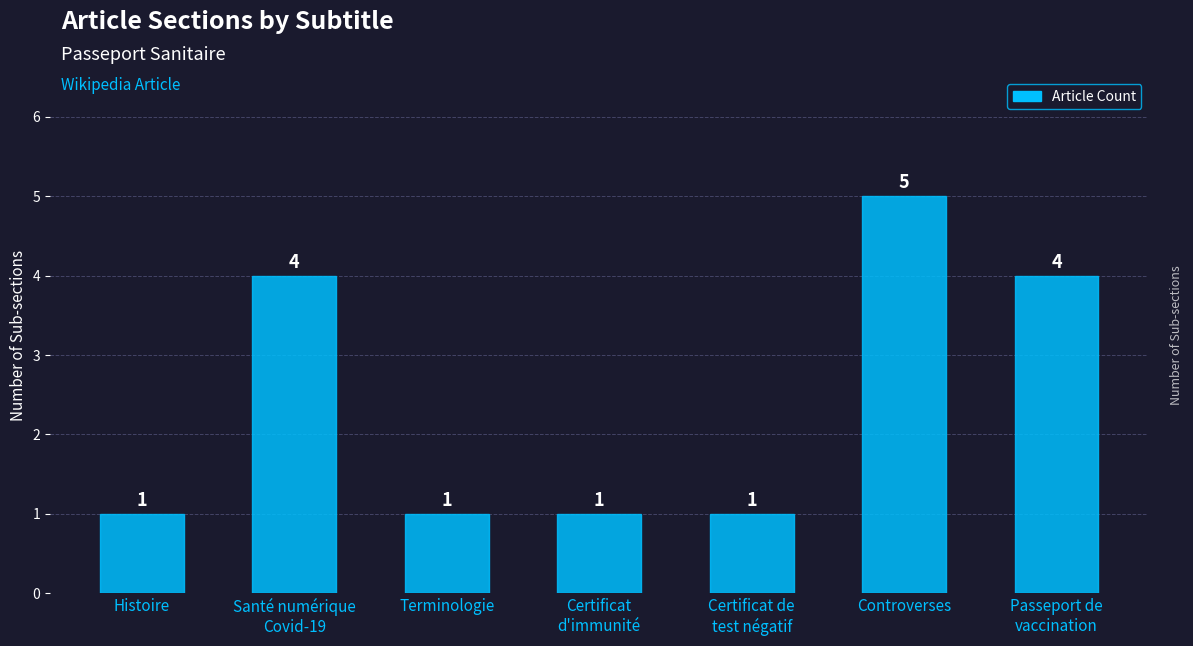

What is the label of the 4th bar from the right?

Certificat
d'immunité